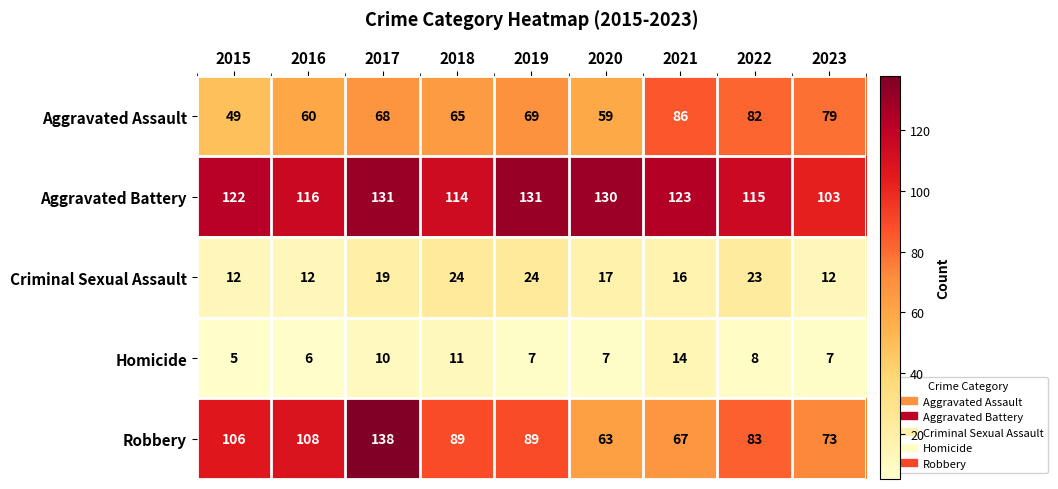

Which series changed the most between 2017 and 2023?

Robbery